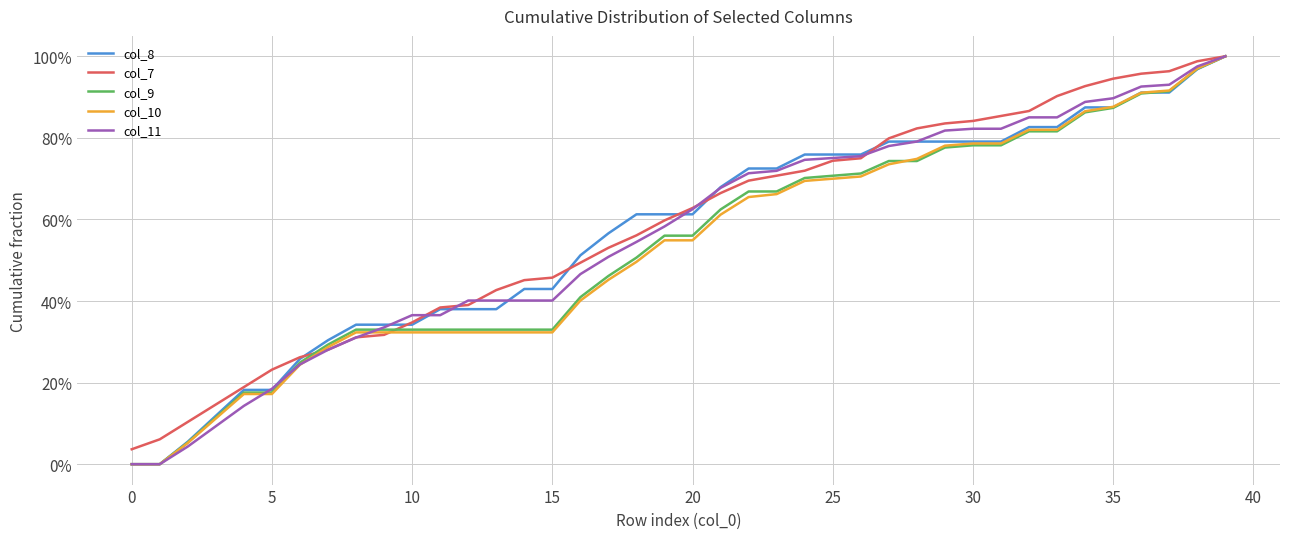

What are all the series names shown in the legend?

col_8, col_7, col_9, col_10, col_11